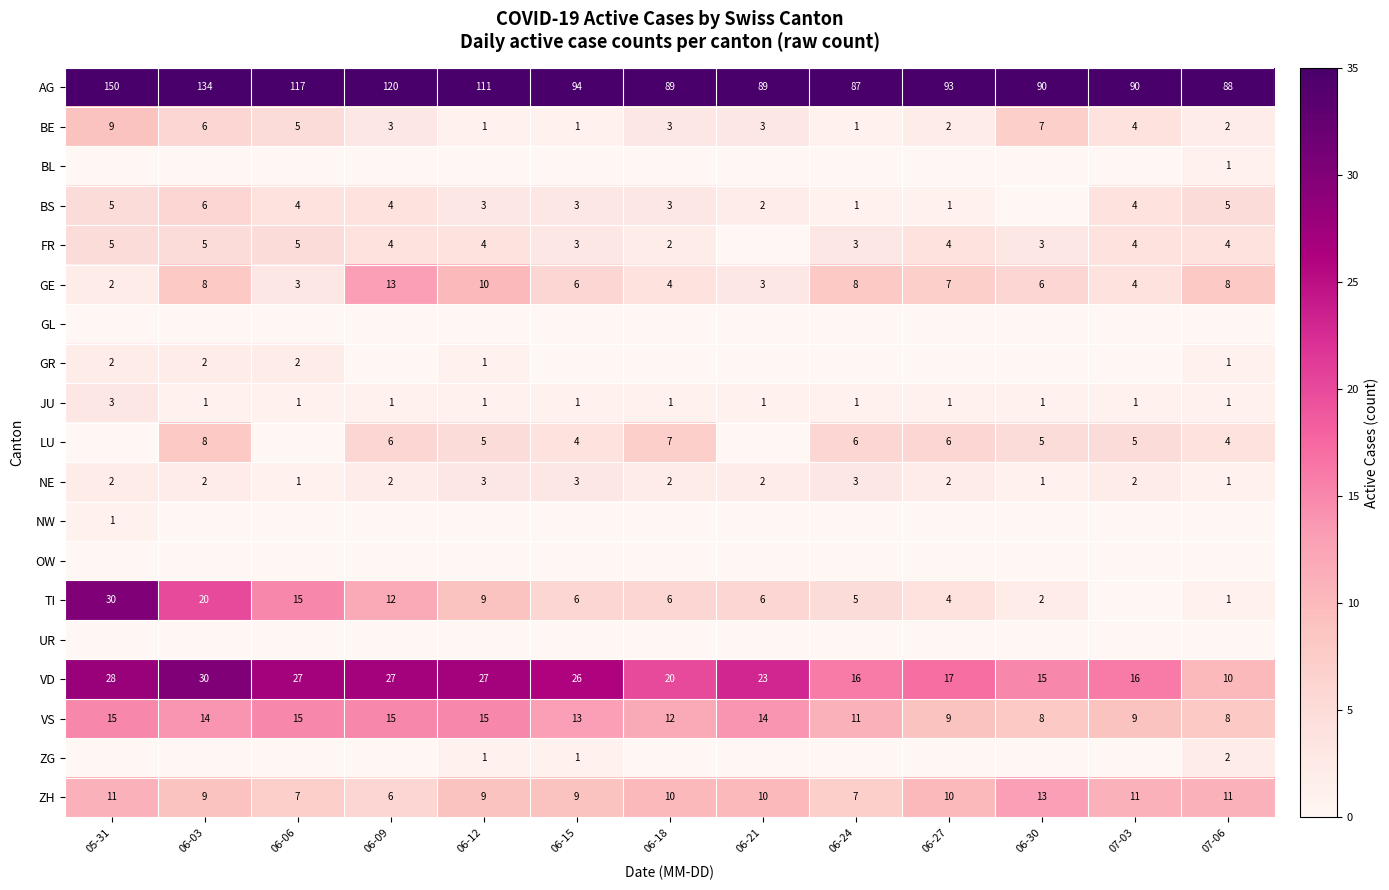

At which label does ZH first exceed 10?

05-31